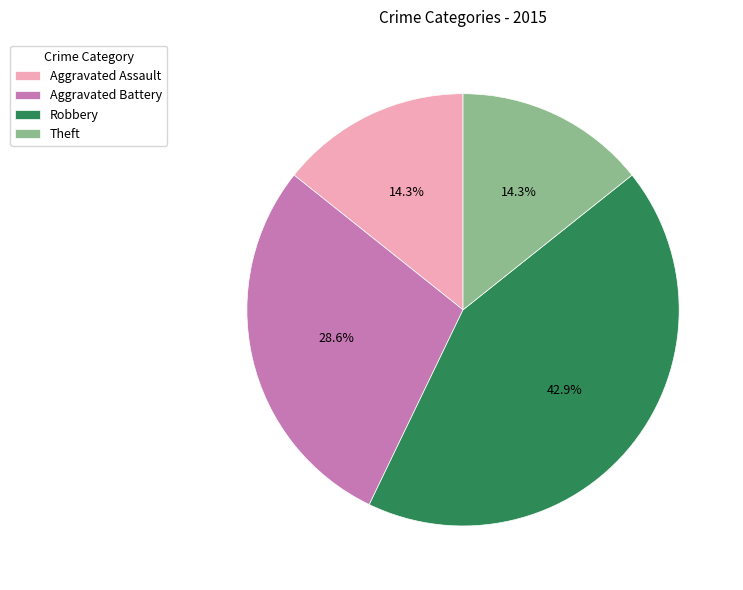

The Aggravated Battery slice represents 29% of the pie. True or false?

True